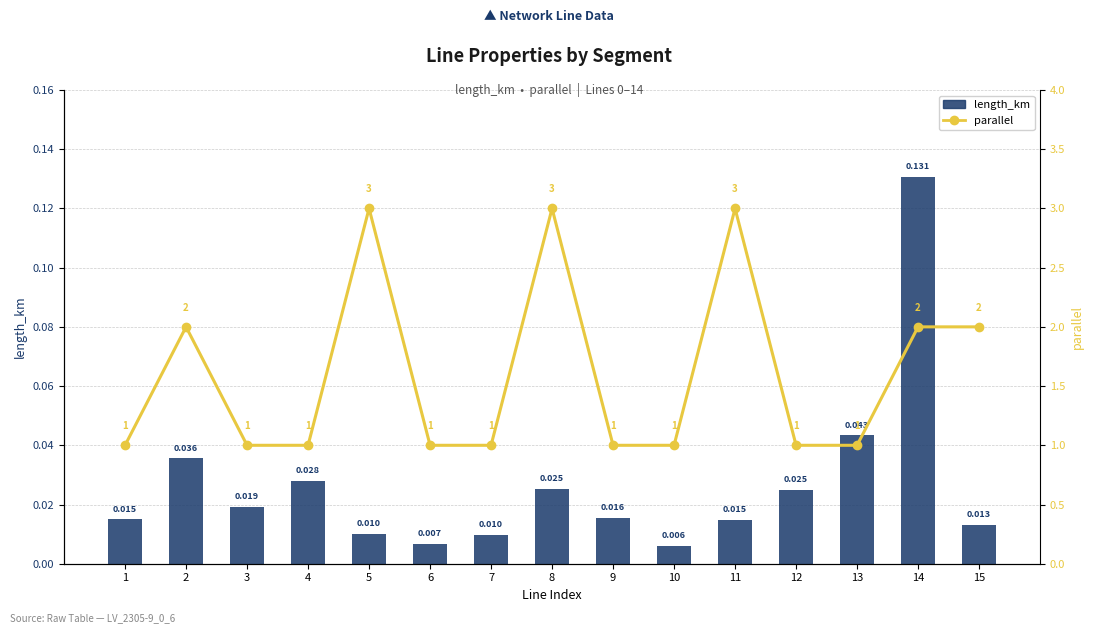

Reading left to right, what are all the values shown in this chart?

length_km: 1=0.0	2=0.0	3=0.0	4=0.0	5=0.0	6=0.0	7=0.0	8=0.0	9=0.0	10=0.0	11=0.0	12=0.0	13=0.0	14=0.1	15=0.0
parallel: 1=1.0	2=2.0	3=1.0	4=1.0	5=3.0	6=1.0	7=1.0	8=3.0	9=1.0	10=1.0	11=3.0	12=1.0	13=1.0	14=2.0	15=2.0